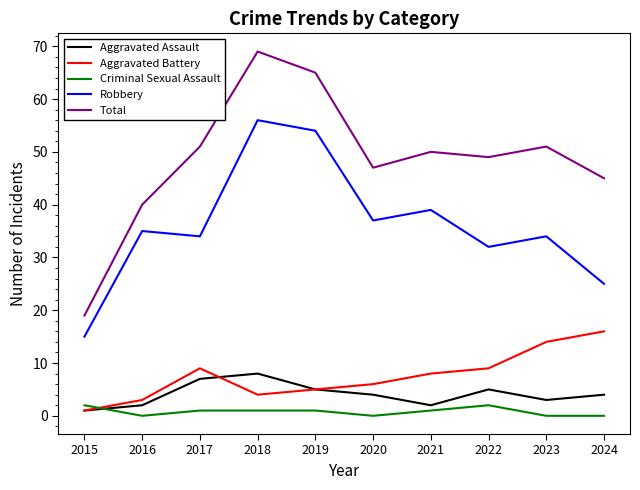

True or false: Robbery has more than 0 points higher than both neighbors.

True